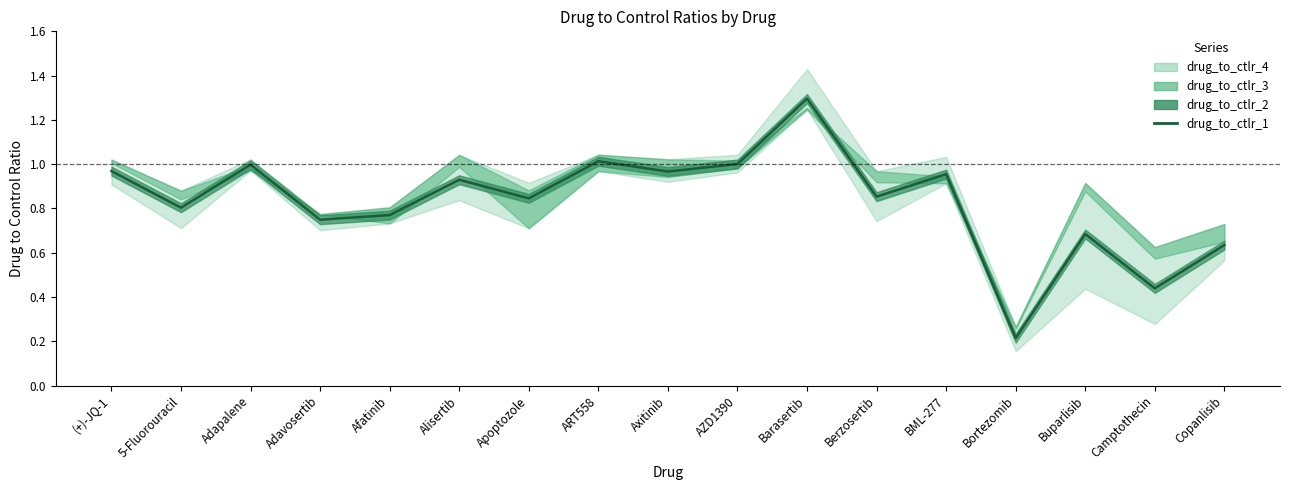

What is the smallest value displayed?

0.2